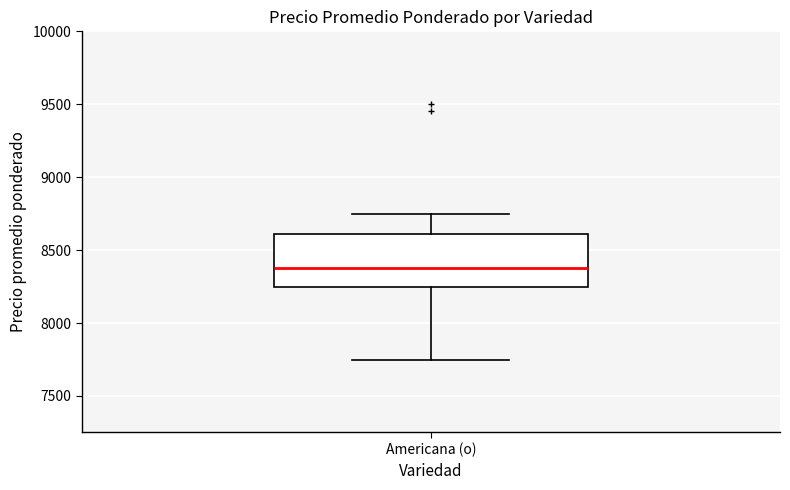

Transcribe this box plot: give where the median line is, the range the box spans, and where the two whiskers end, as read against the y-axis. The values are not printed on the chart, so give them approximately, as read against the axis.

median 8400, box 8250 to 8600, whiskers 7750 to 8750